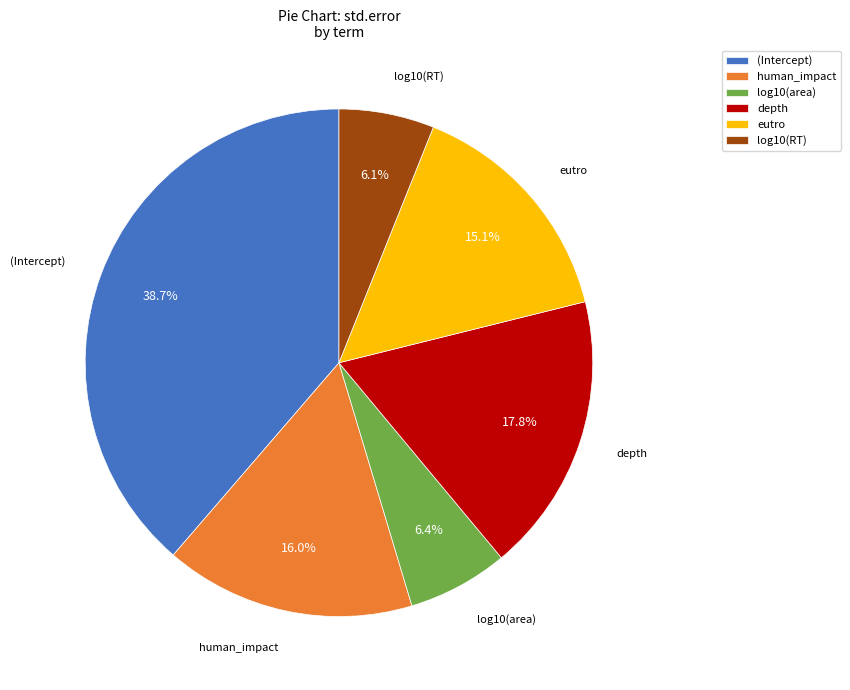

Between depth and human_impact, which is larger?

depth